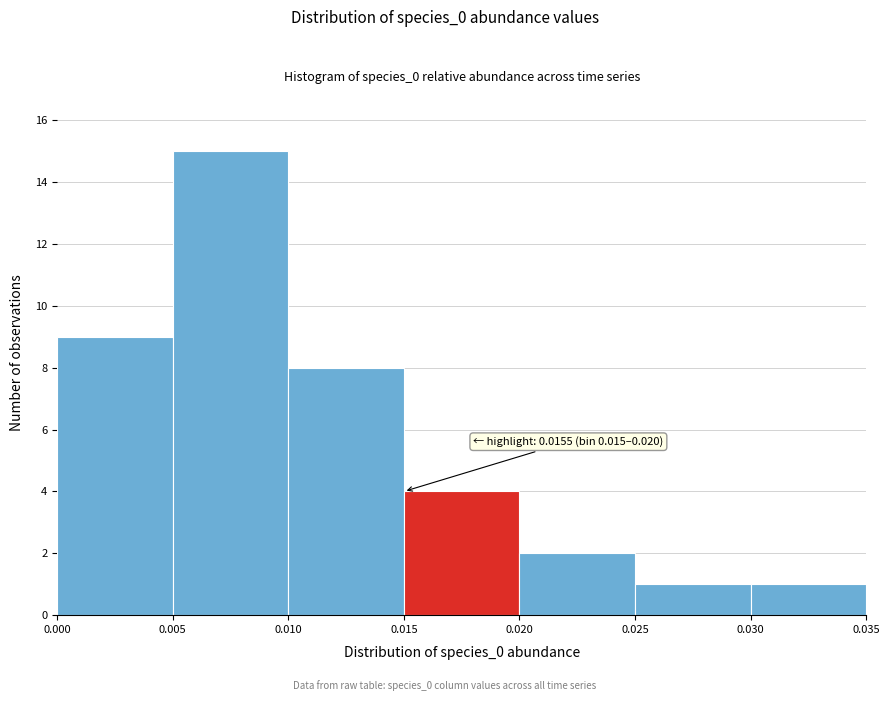

Which range on the x-axis has the tallest bar?

0.005 to 0.010